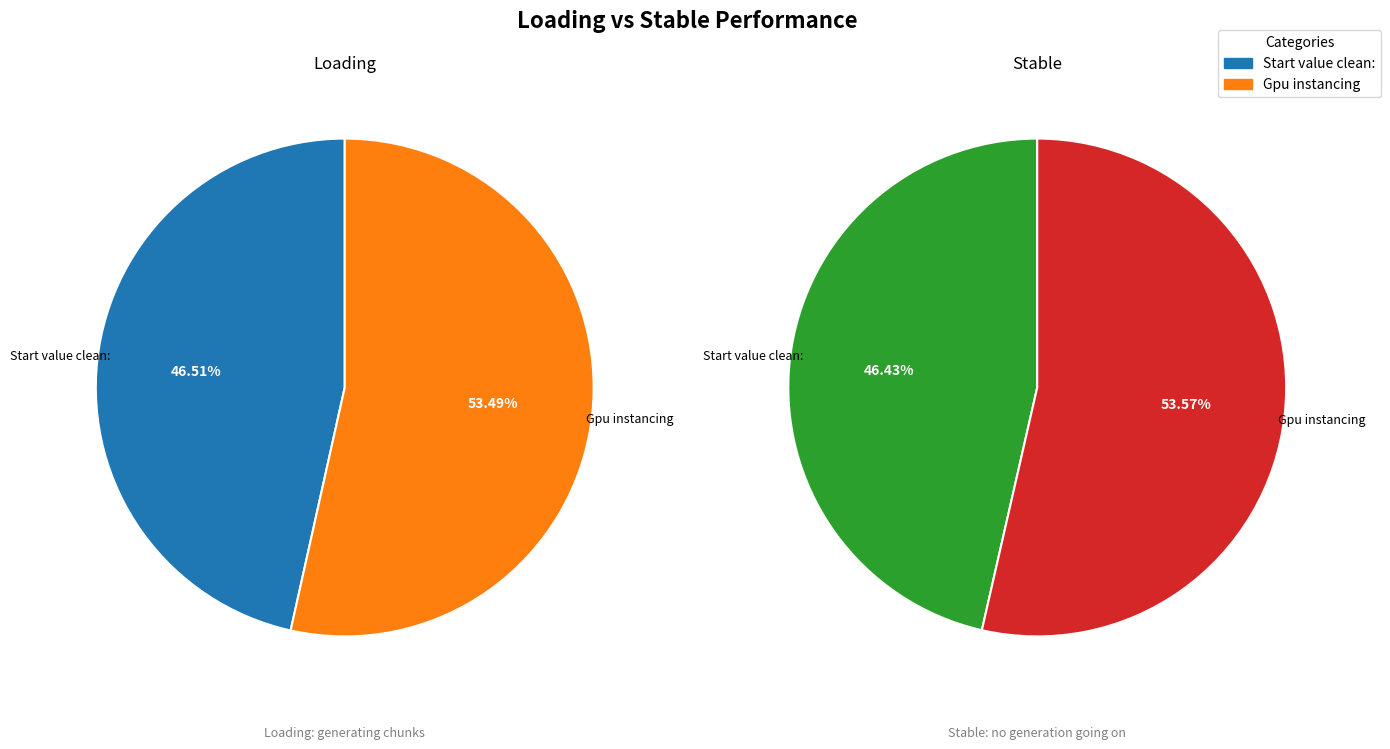

Which category accounts for the majority?

Gpu instancing